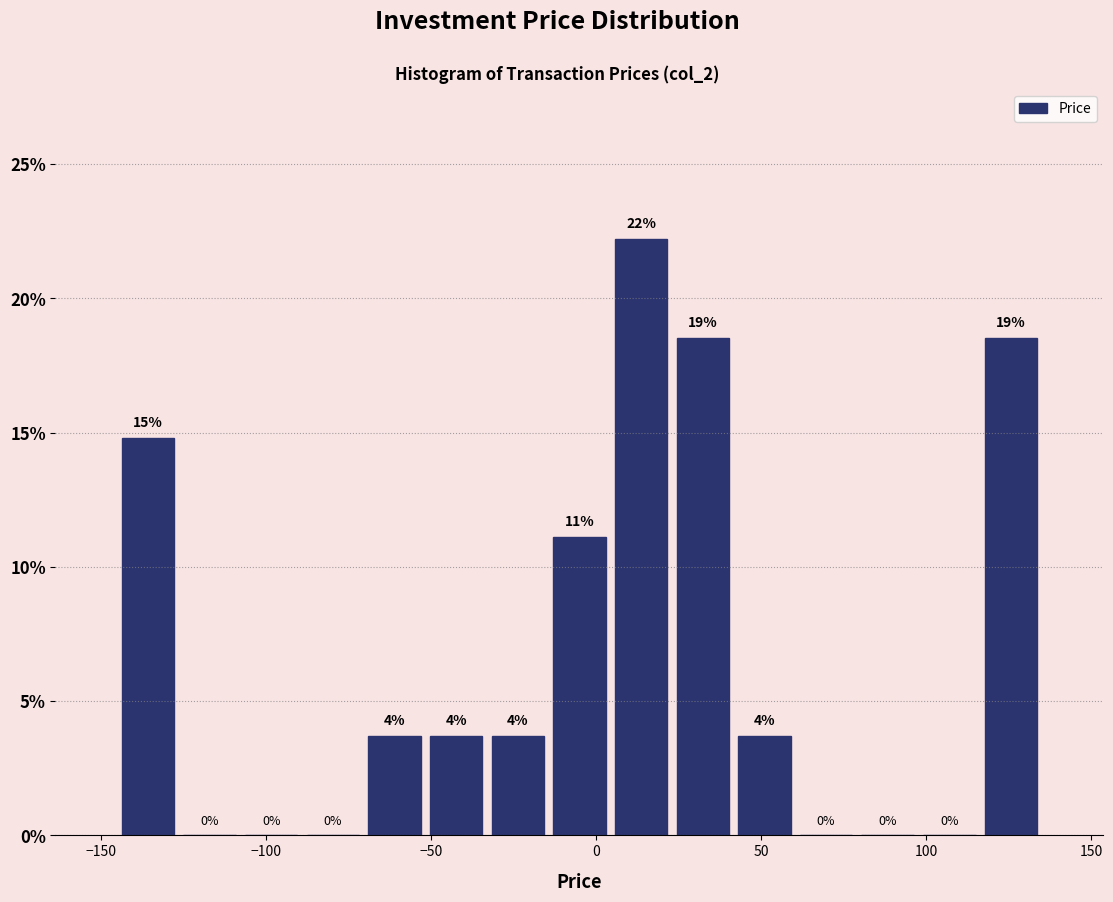

Around what value on the x-axis is the tallest bar? Give the approximate position of its centre, as read against the axis.

15